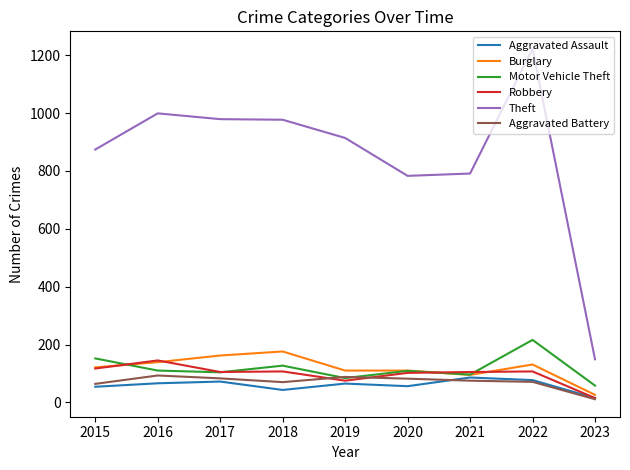

At which category is the sum across all series the highest?

2022